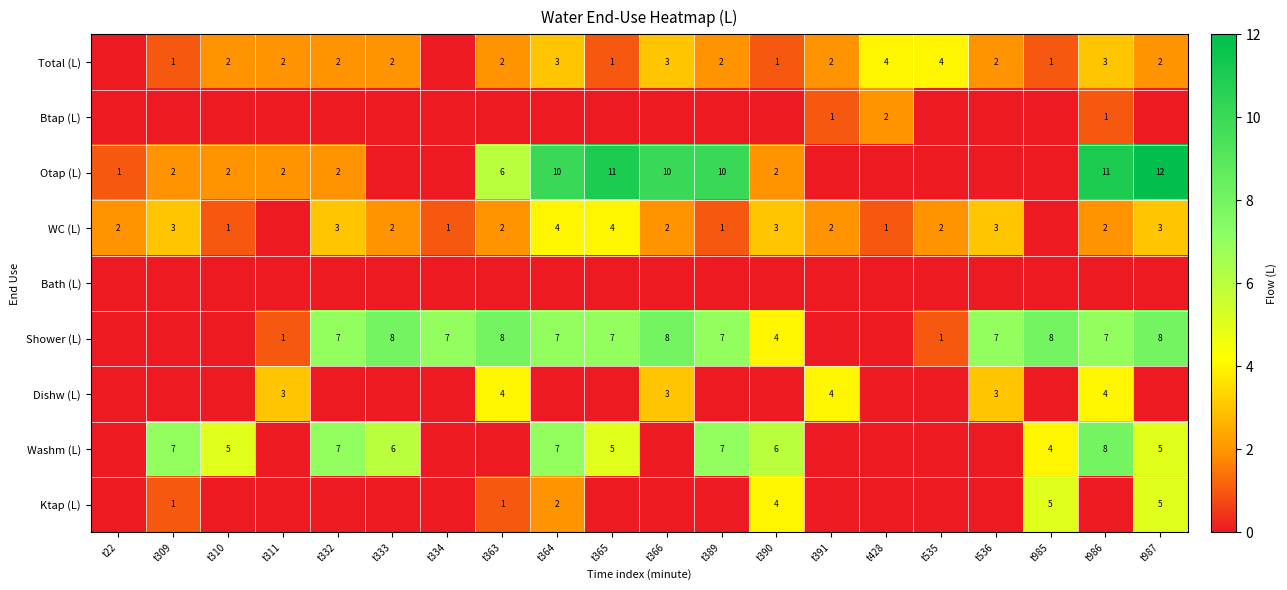

Is it true that WC (L) equals 3 at t363?

False